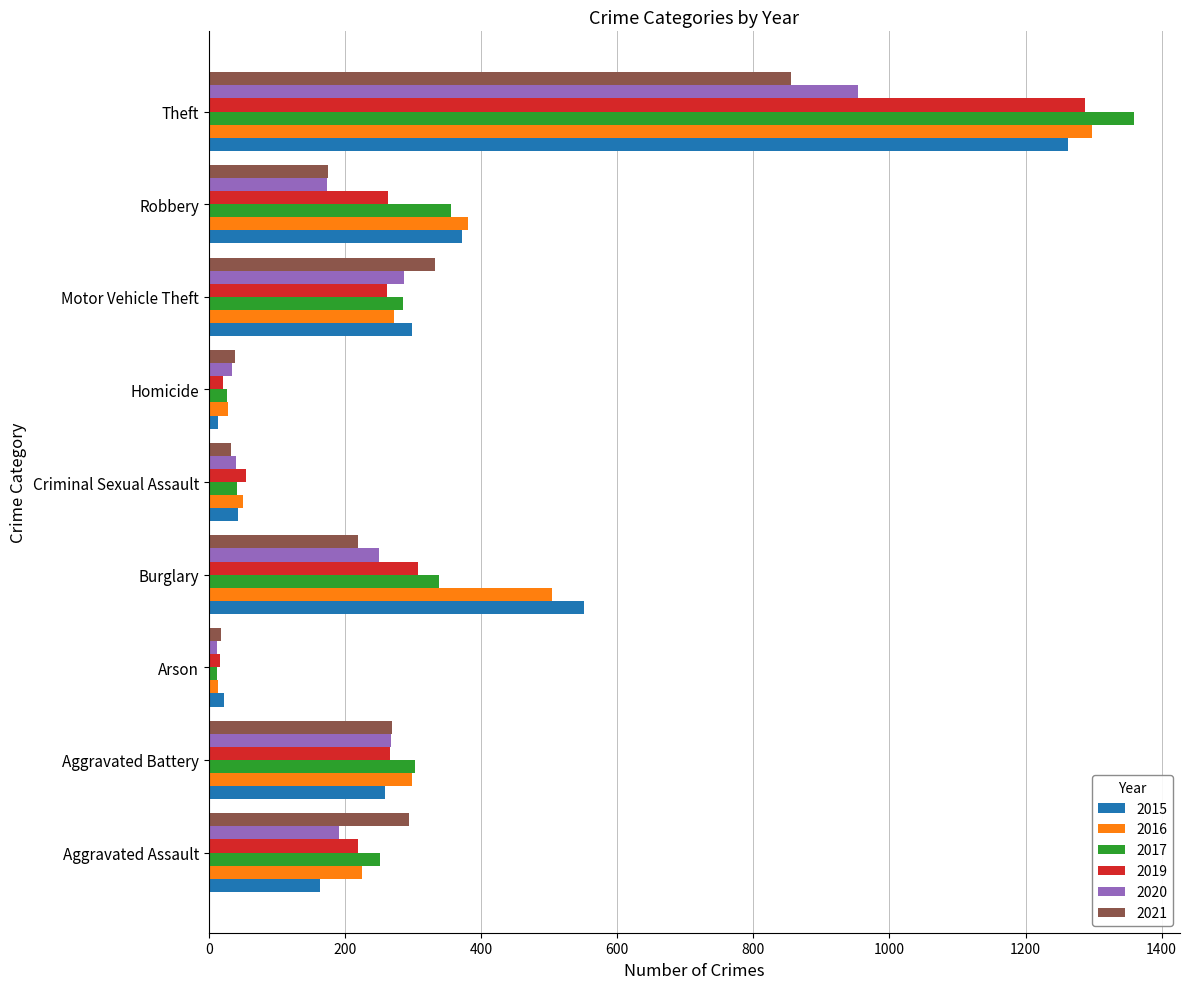

Where is 2015 nearest to the value 638?

Burglary